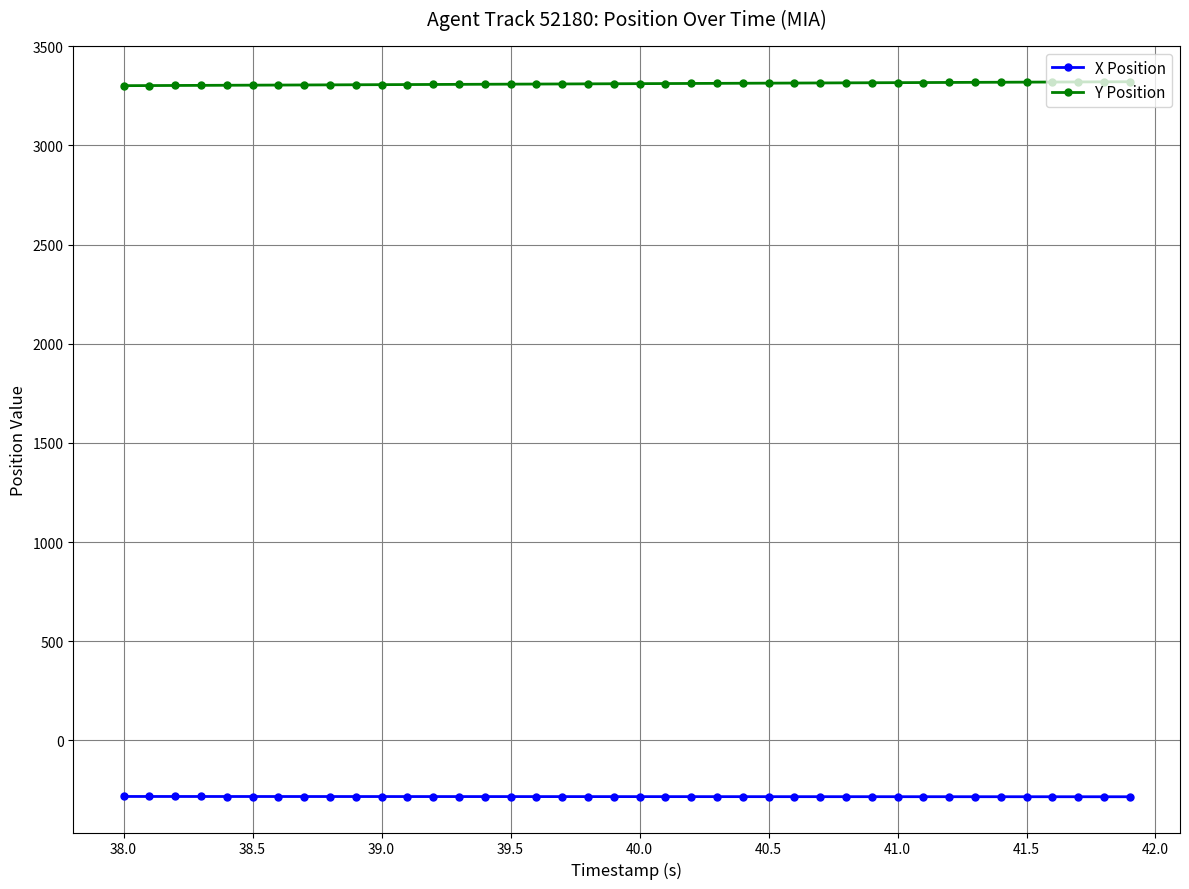

What is the minimum value shown in the chart?

-283.8